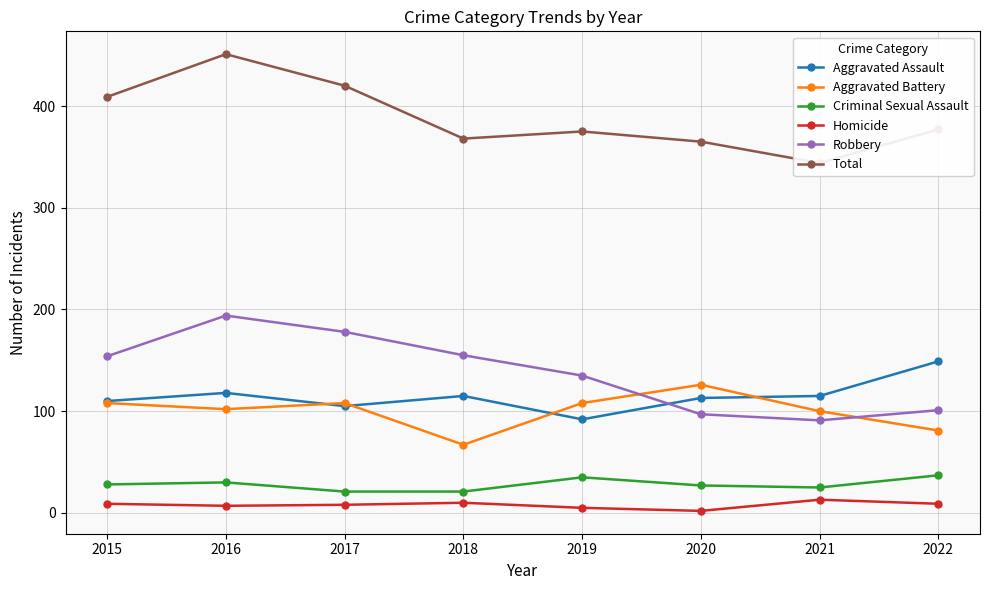

At which label does Homicide reach its peak?

2021